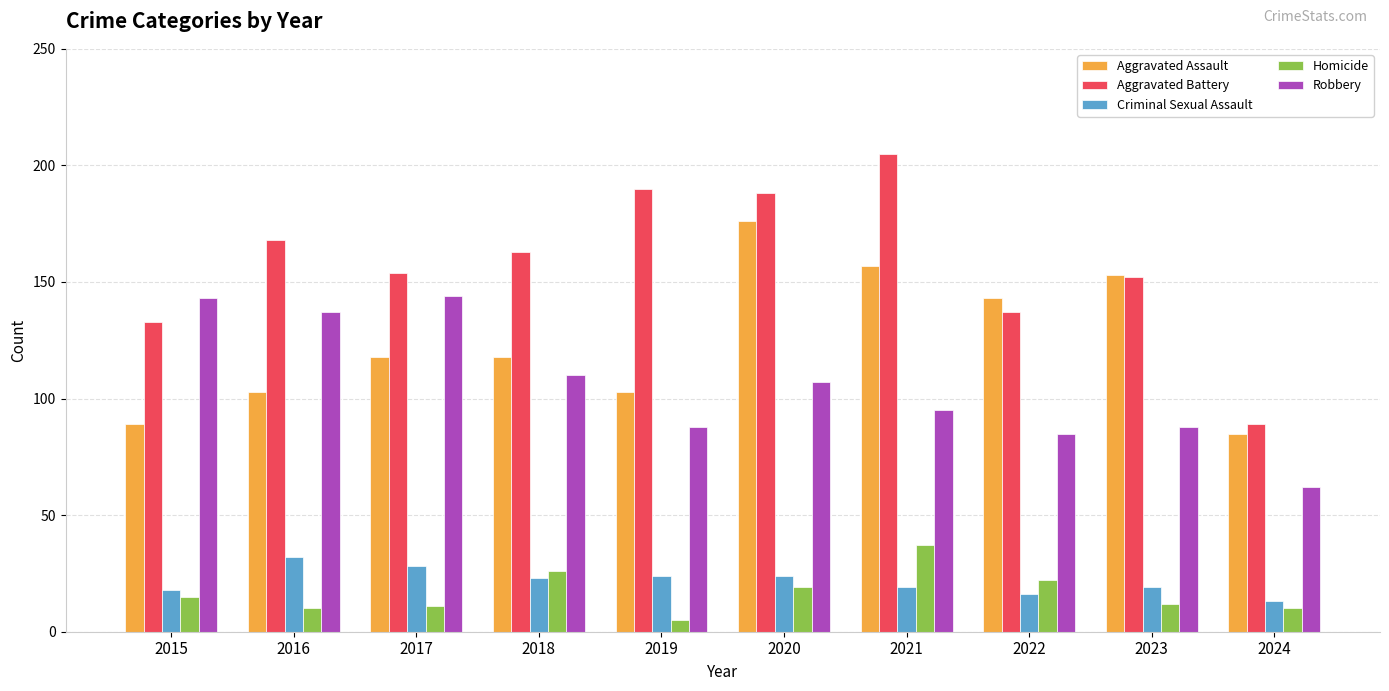

What is the difference between the maximum and minimum values in the Robbery series?

82